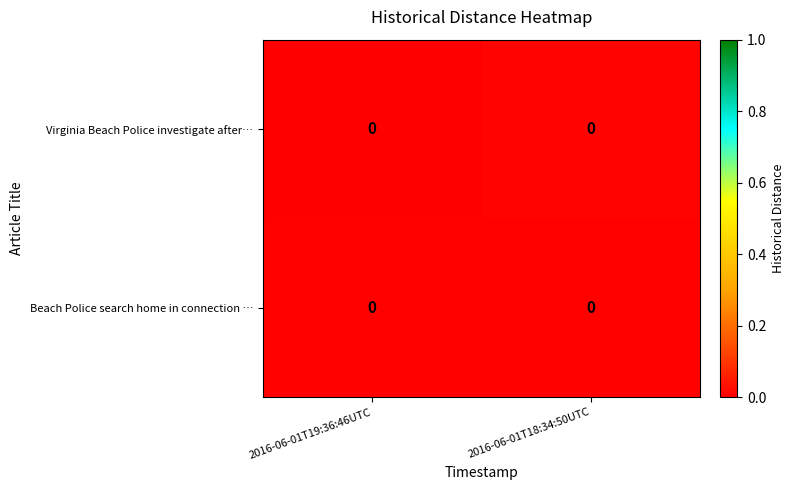

At which category is the sum across all series the highest?

2016-06-01T18:34:50UTC